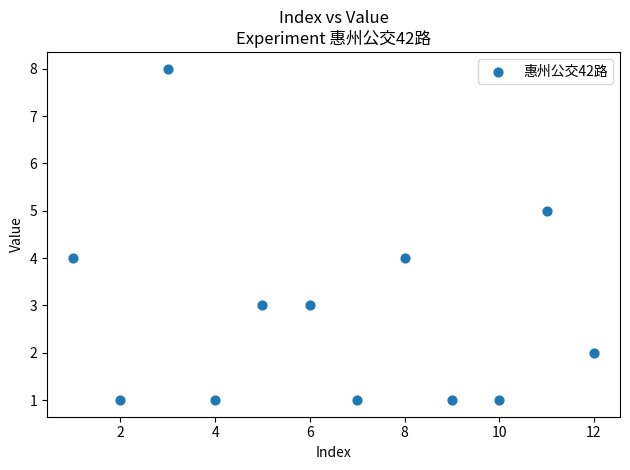

What is the range of X values (max minus min)?

11